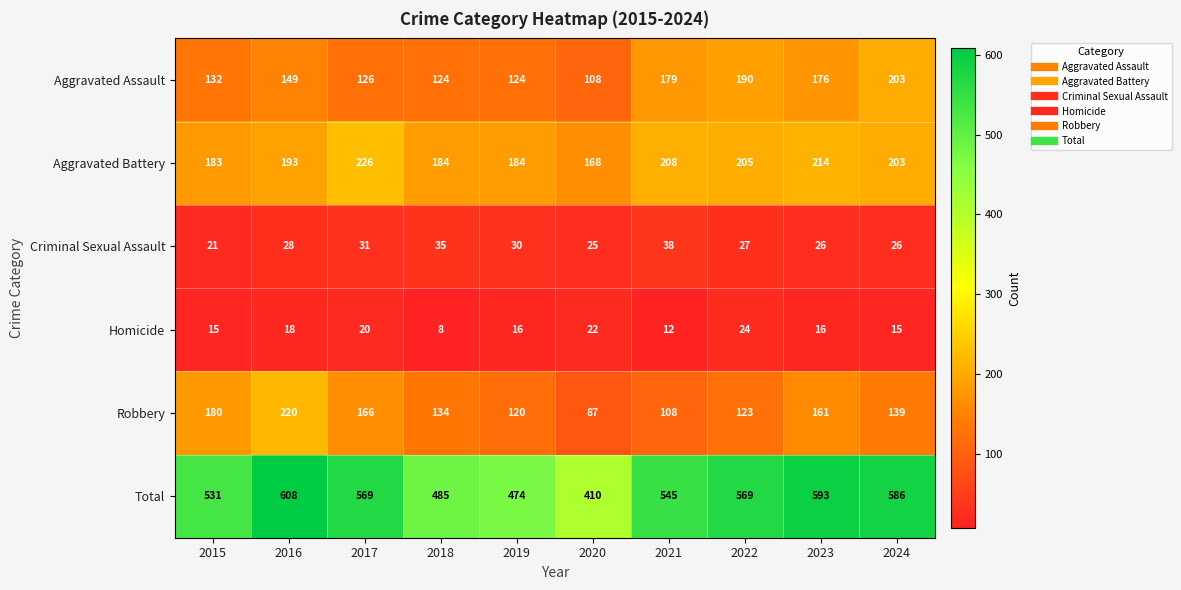

What is the average value of the Homicide series?

17